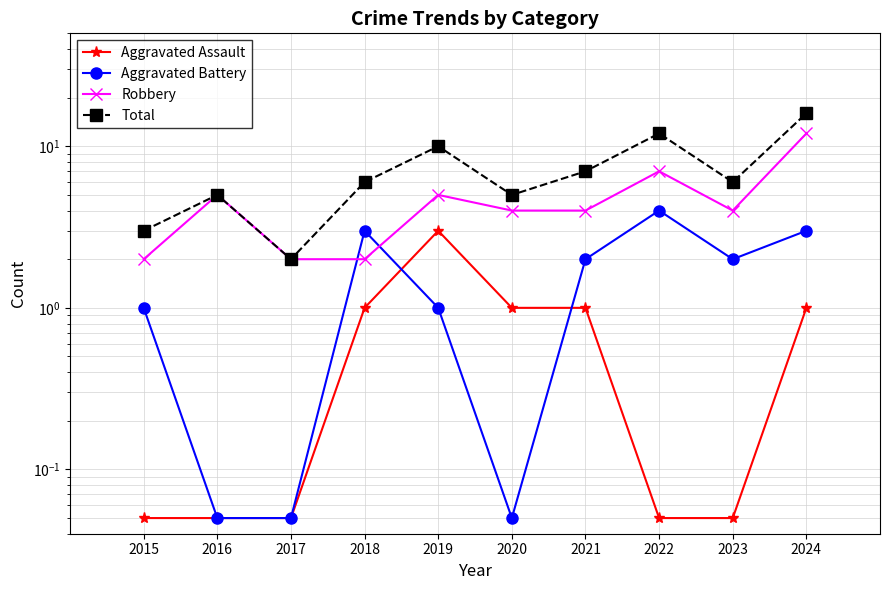

What is the difference between the maximum and second lowest values in the Robbery series?

10.0